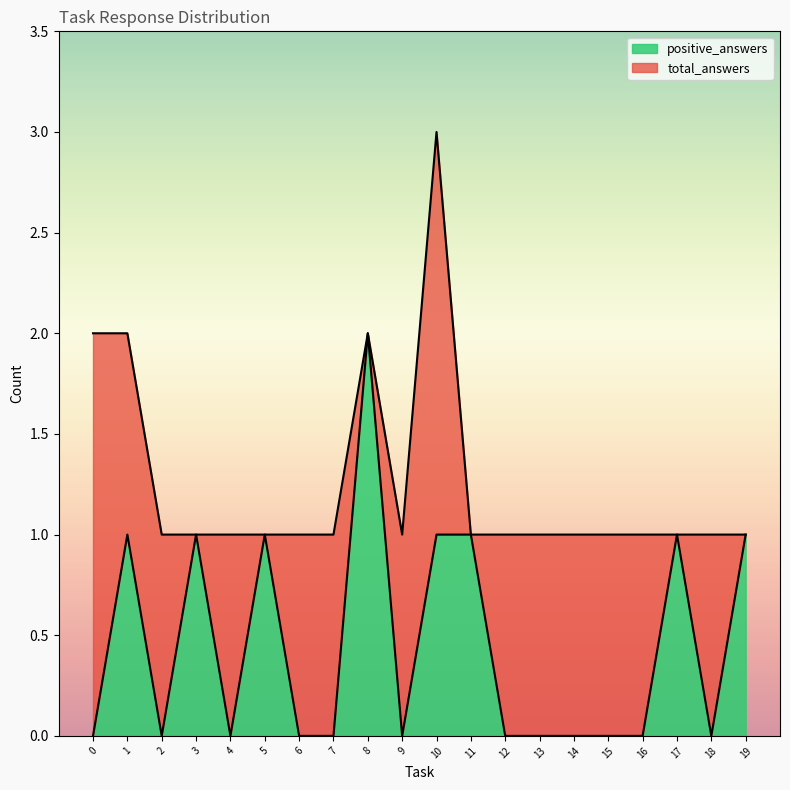

Is it true that positive_answers equals 1 at 8?

False